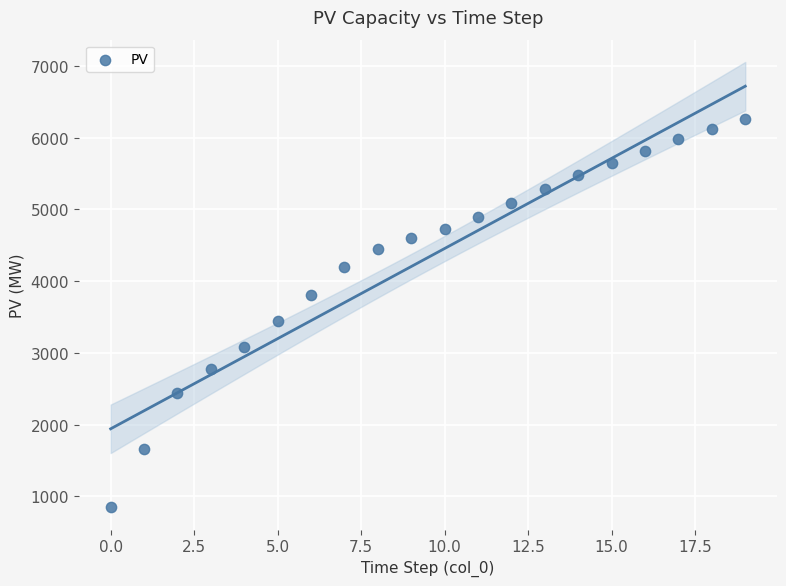

What is the range of Y values (max minus min)?

5412